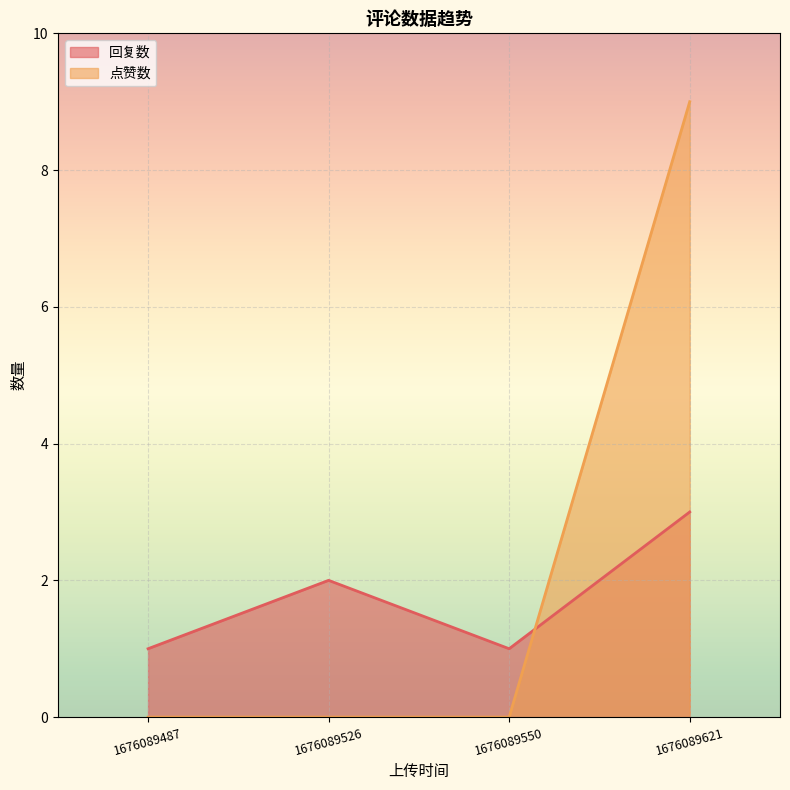

Is it true that 回复数 equals 3 at 1676089621?

True